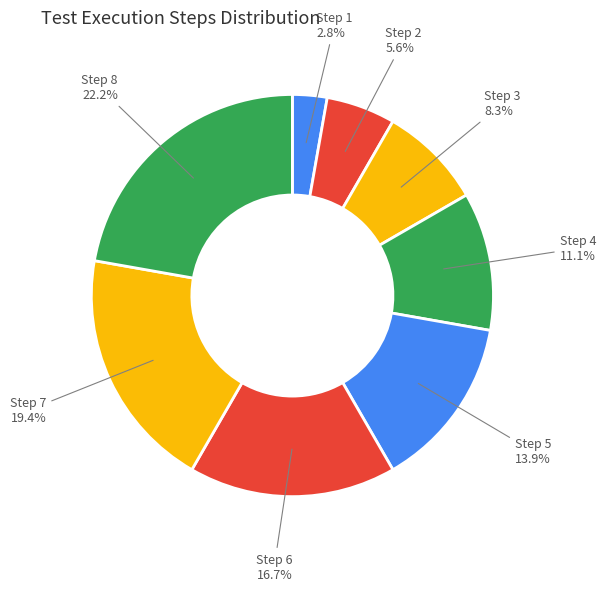

Count the number of slices in the pie.

8